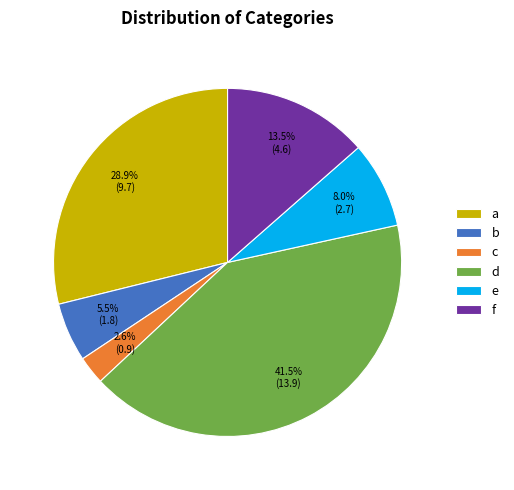

Which category has the biggest portion of the pie?

d